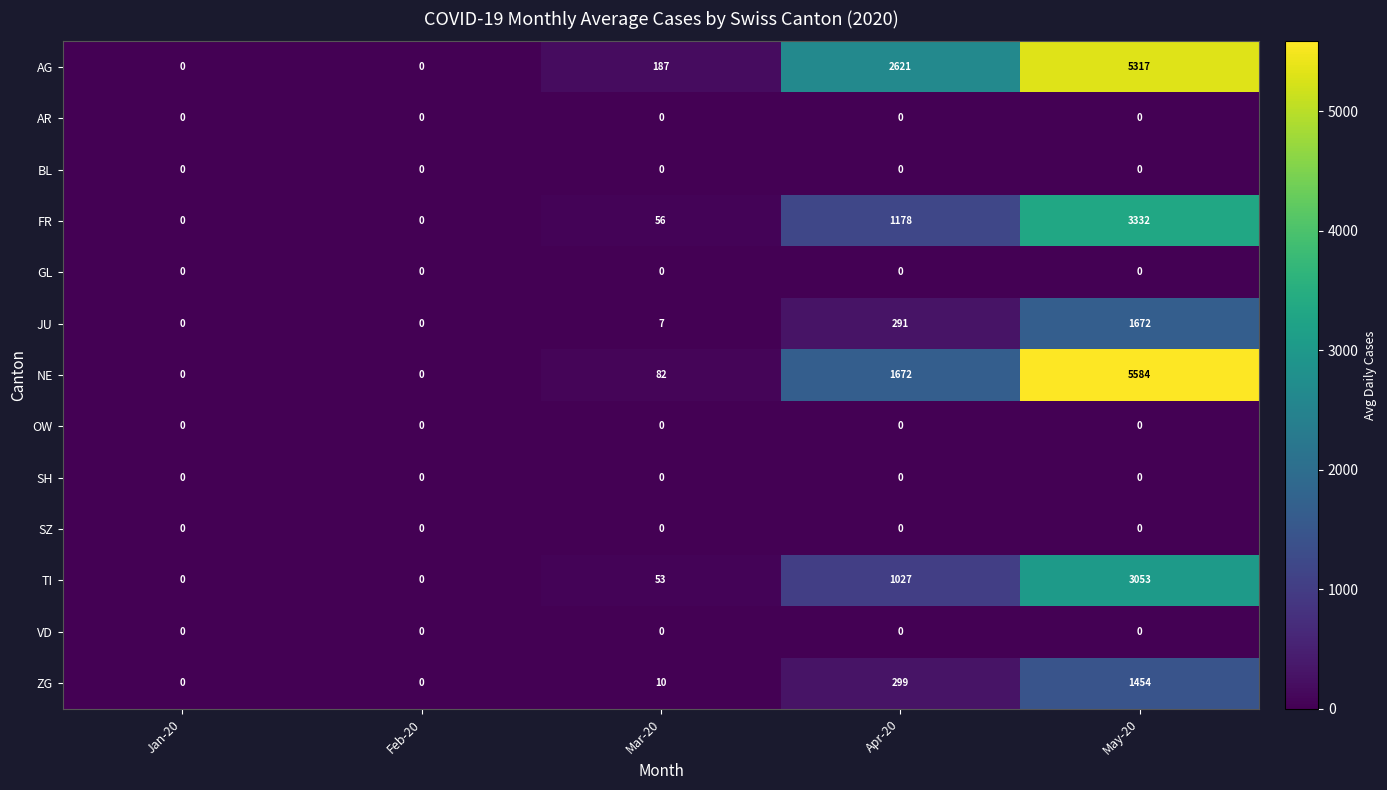

At which category is the sum across all series the highest?

May-20